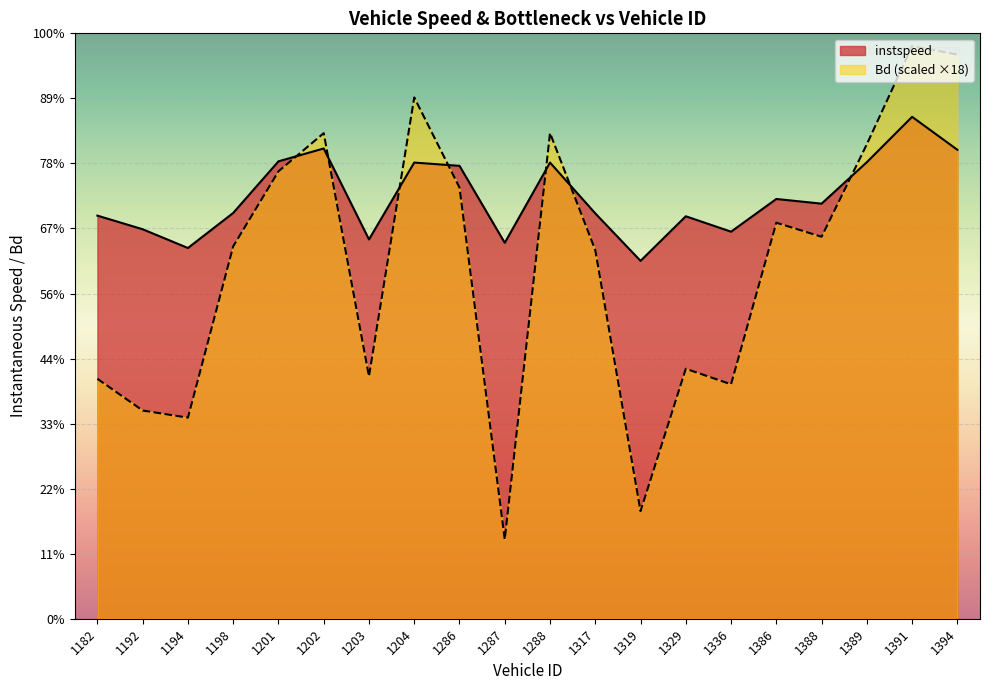

Where is instspeed nearest to the value 13?

1386